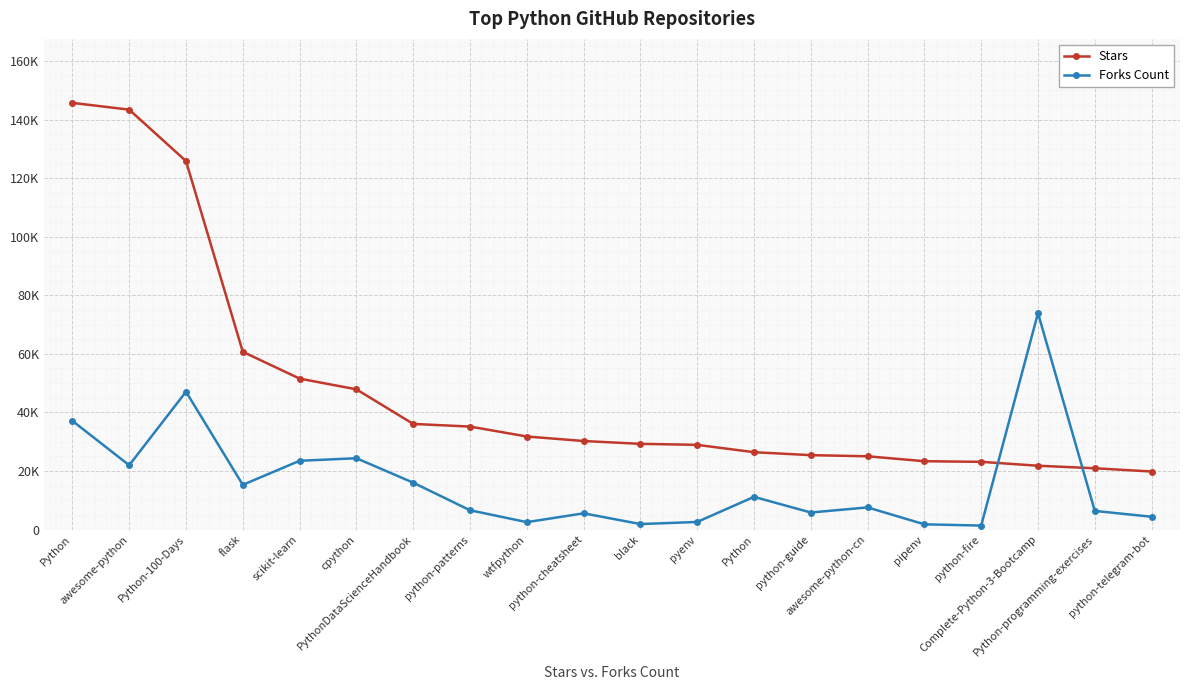

What are all the series names shown in the legend?

Stars, Forks Count